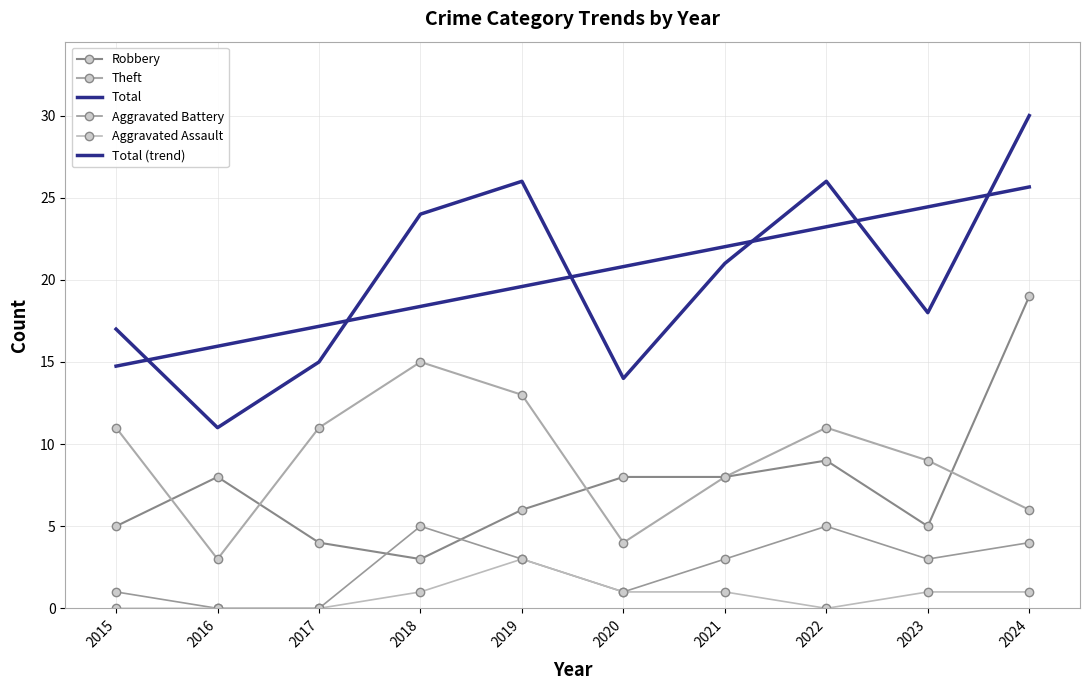

True or false: Total and Aggravated Battery cross at least once.

False